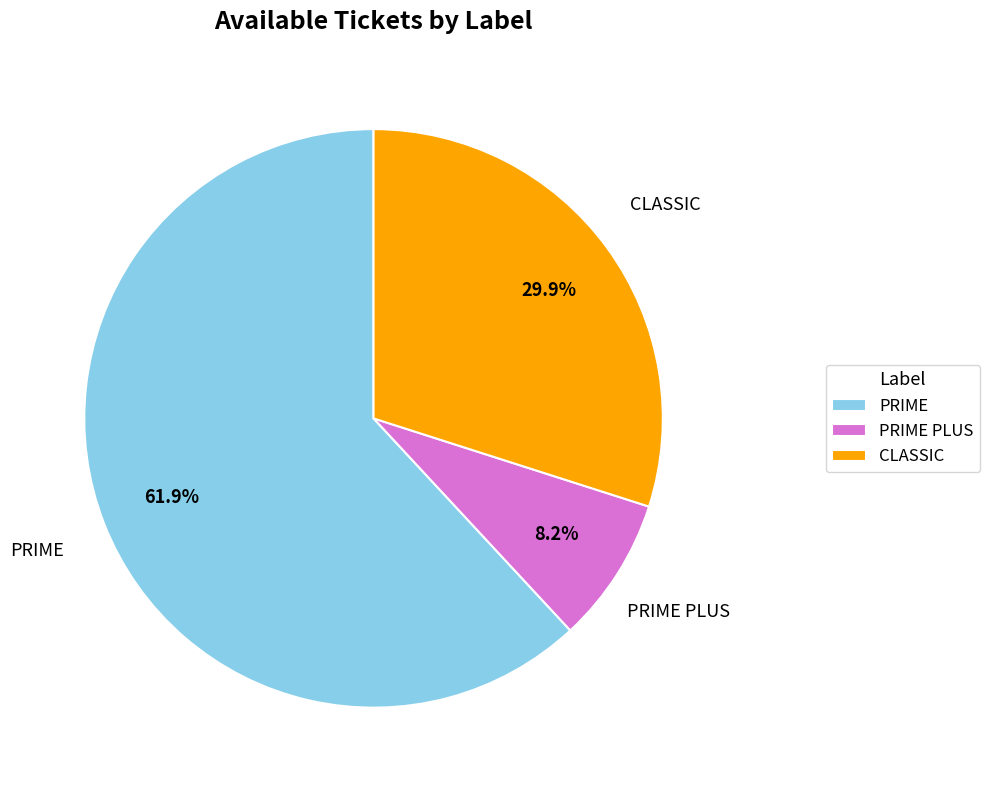

How many segments does this pie chart have?

3